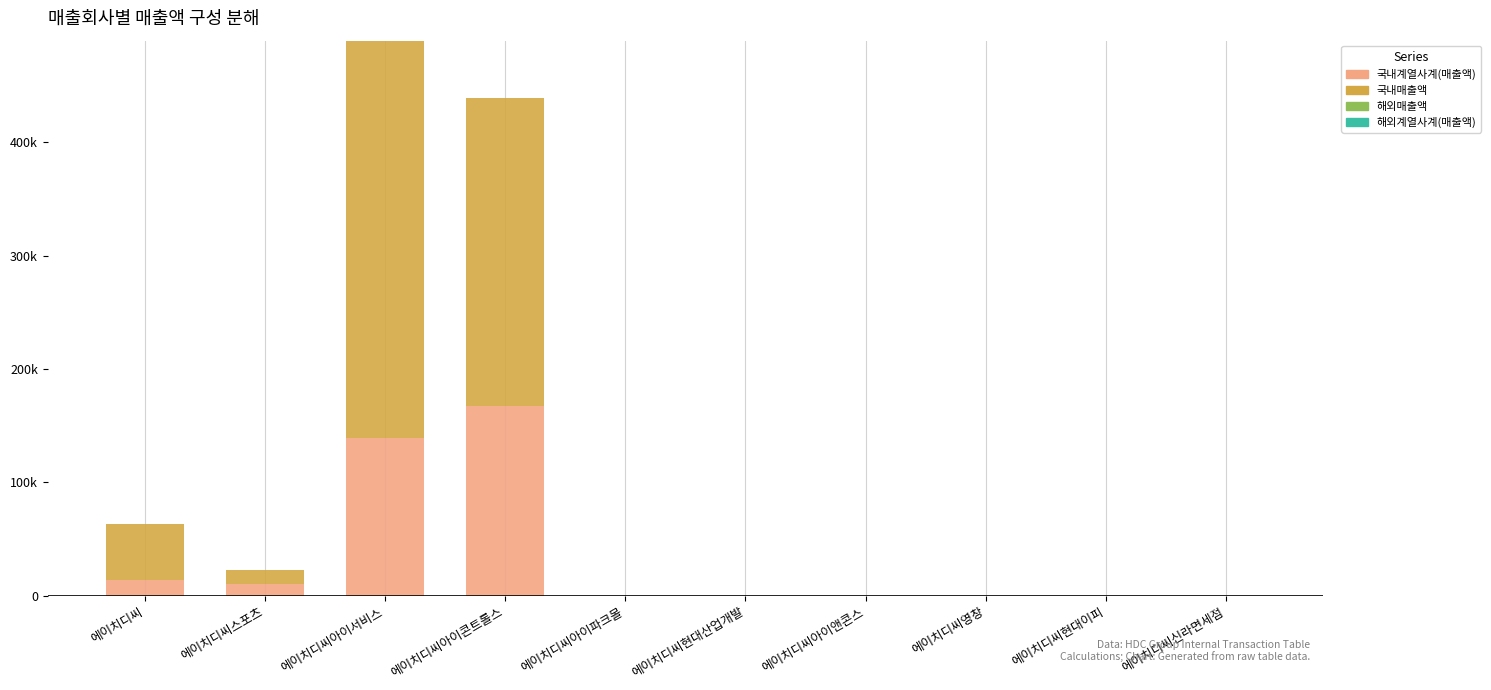

Are the bars grouped side by side (vs. stacked)?

No